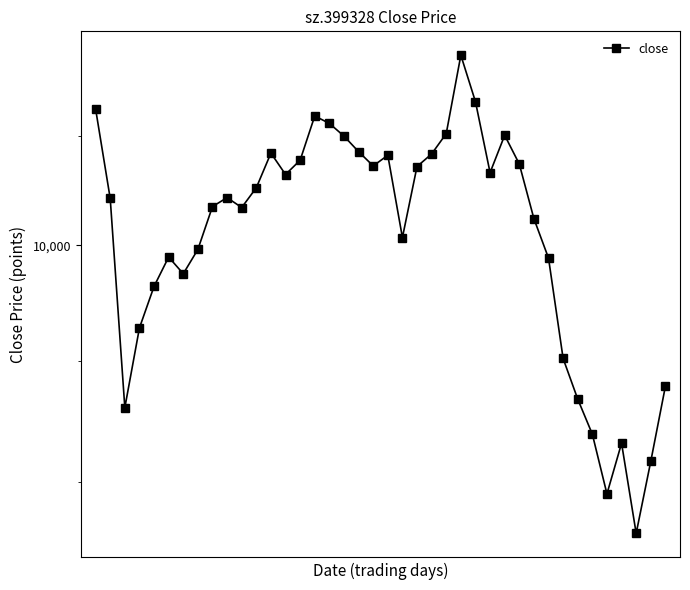

How many points are lower than both their immediate neighbors (excluding endpoints)?

9